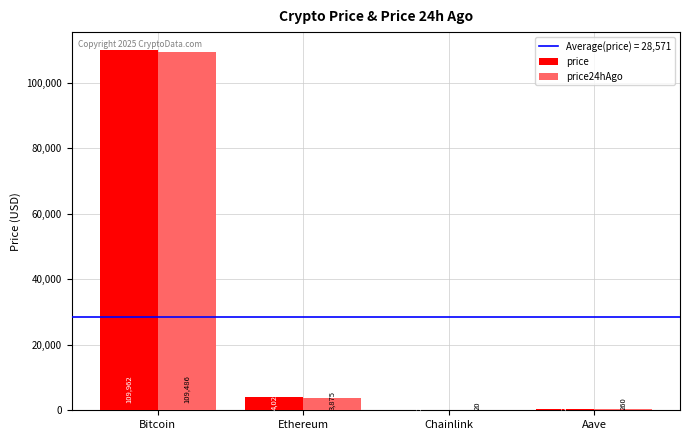

How many distinct data groups are displayed?

2